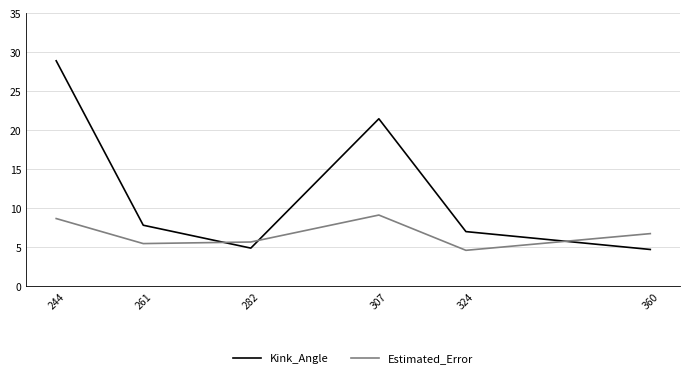

True or false: Kink_Angle has a value of 7.0 at 324.

True